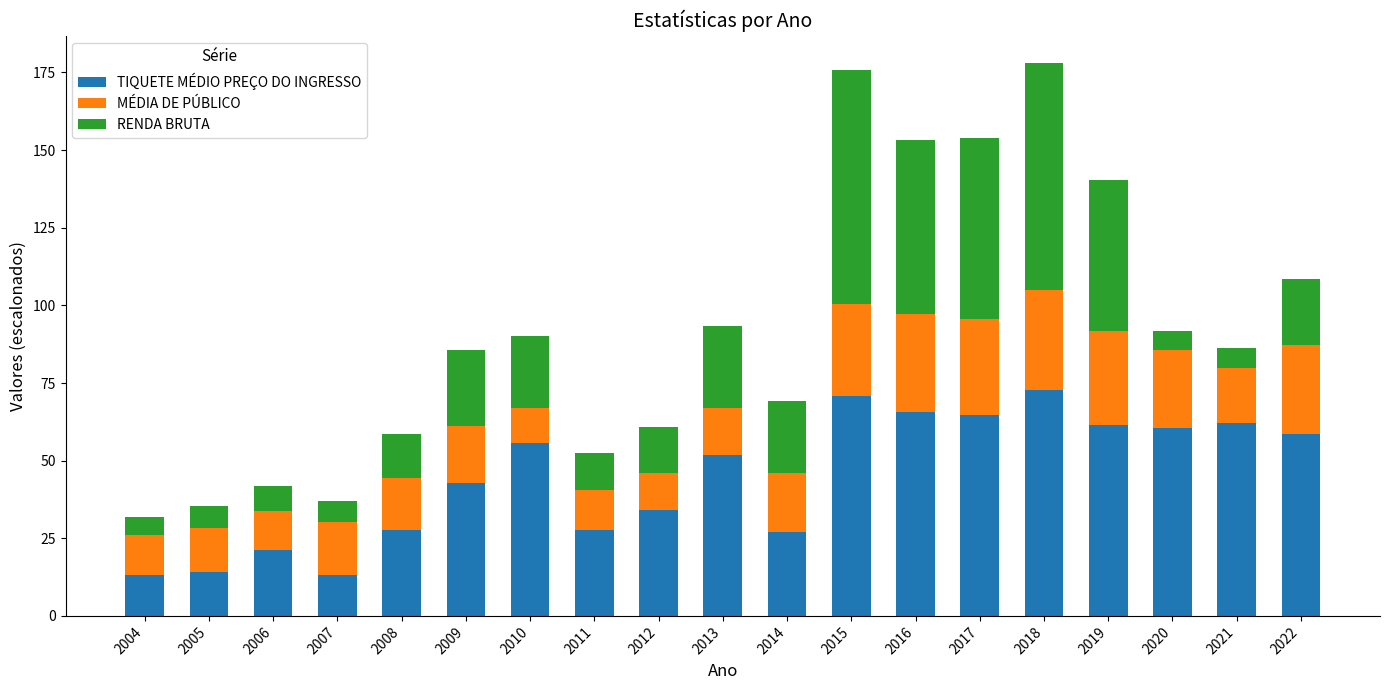

What is the minimum value for TIQUETE MÉDIO PREÇO DO INGRESSO?

13.2